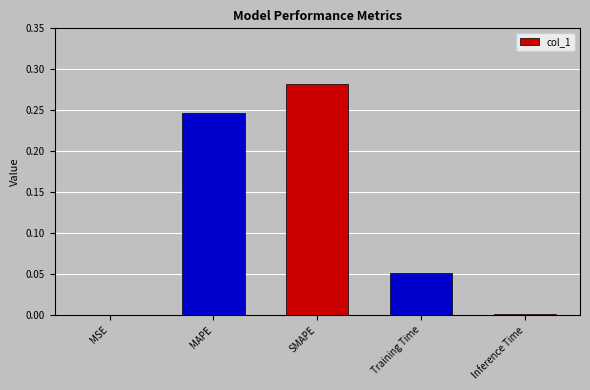

Is it true that the value at Inference Time is 0.0?

True